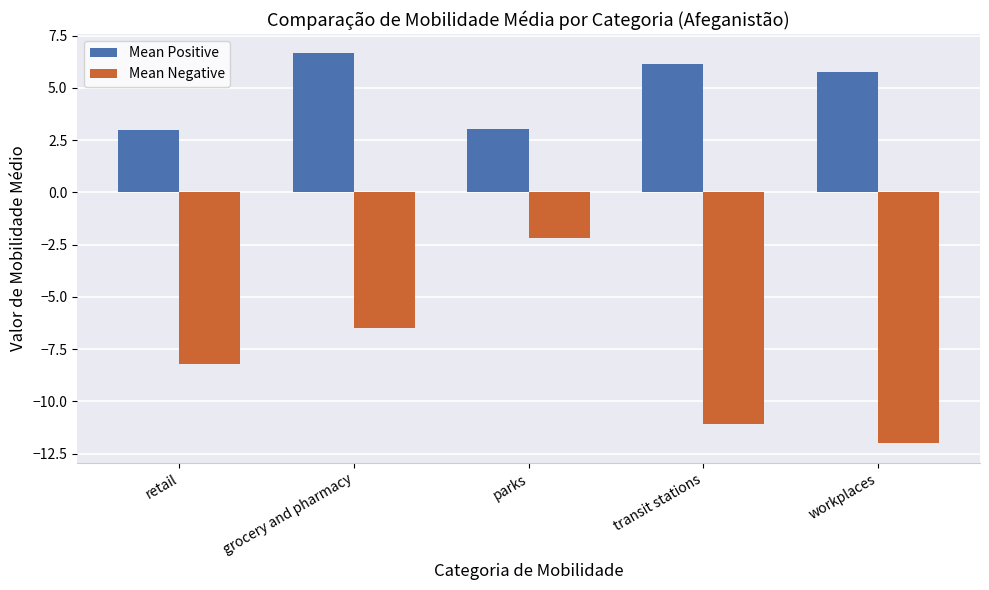

What are all the series names shown in the legend?

Mean Positive, Mean Negative